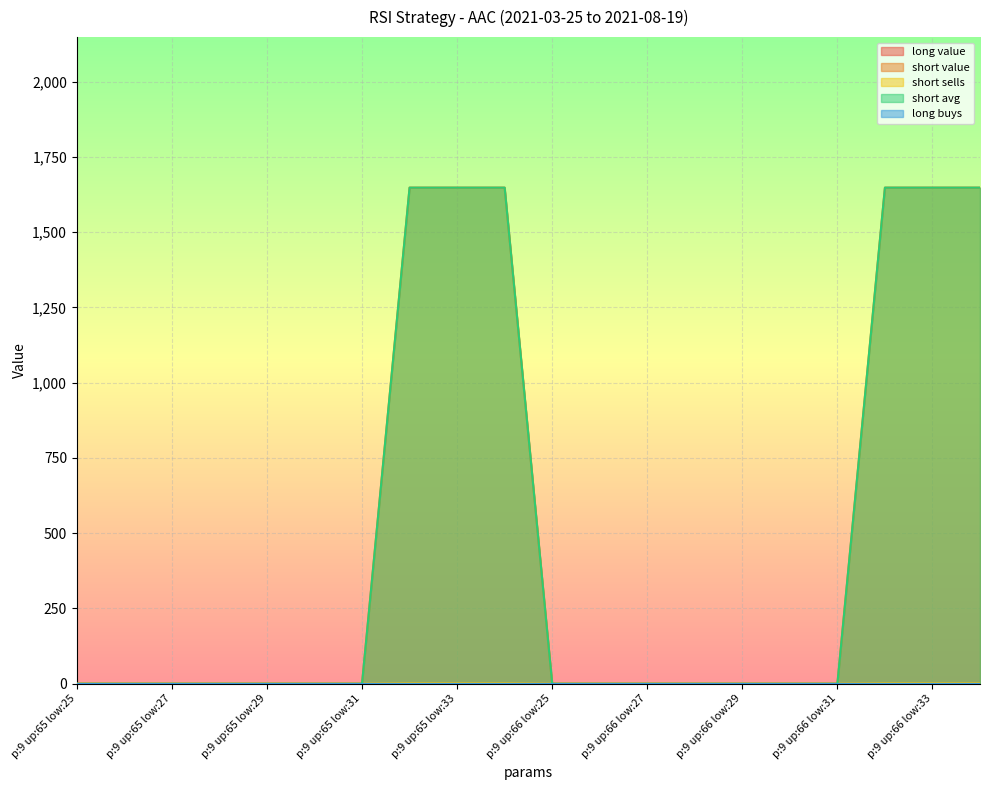

The short sells series shows -754.3 at p:9 up:65 low:27. True or false?

False